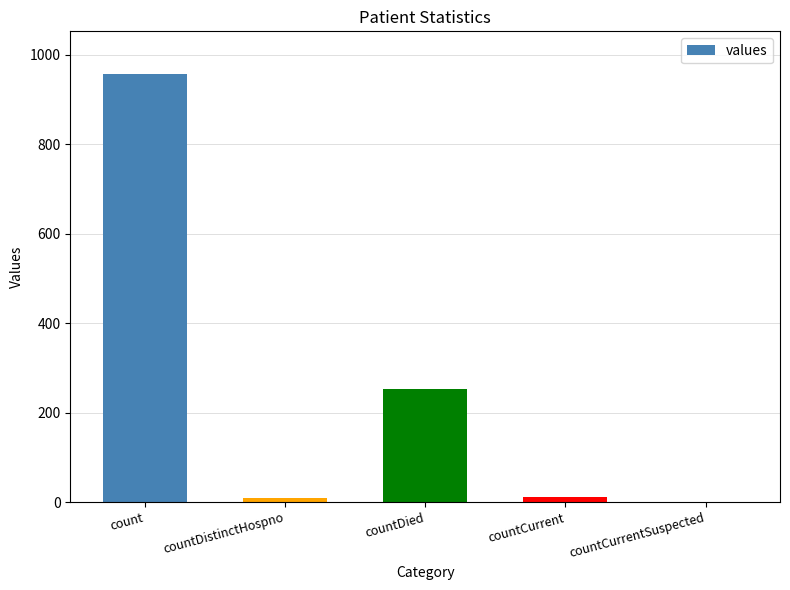

The chart shows a value of 1490 at count. True or false?

False